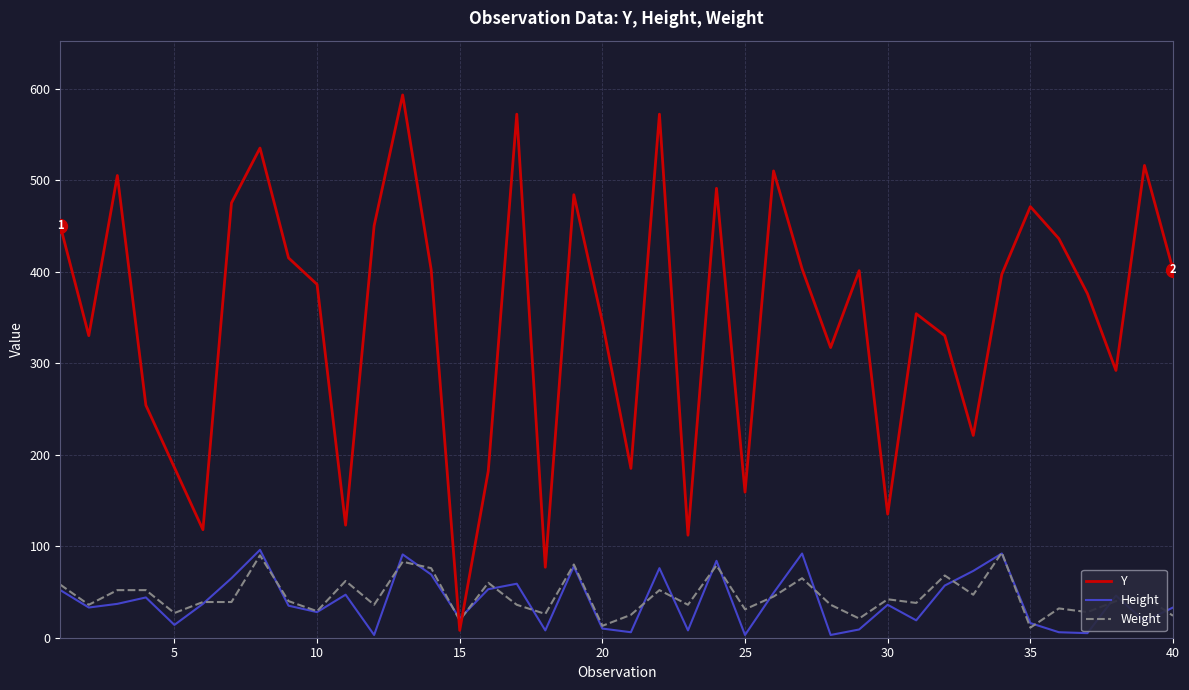

Which series has the largest range (max minus min)?

Y